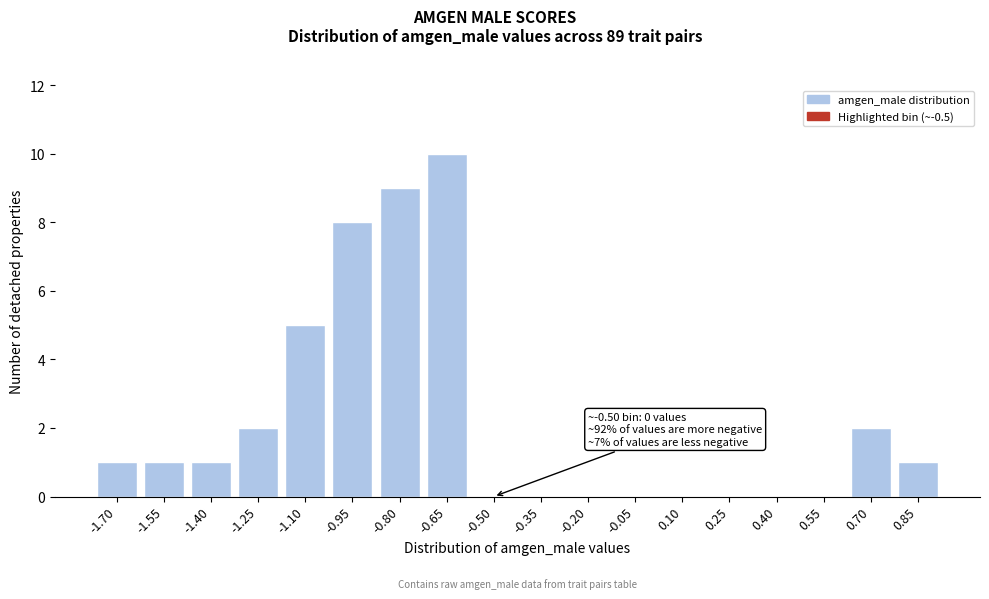

Reading left to right, extract all data points from this chart.

-1.70=1	-1.55=1	-1.40=1	-1.25=2	-1.10=5	-0.95=8	-0.80=9	-0.65=10	-0.50=0	-0.35=0	-0.20=0	-0.05=0	0.10=0	0.25=0	0.40=0	0.55=0	0.70=2	0.85=1